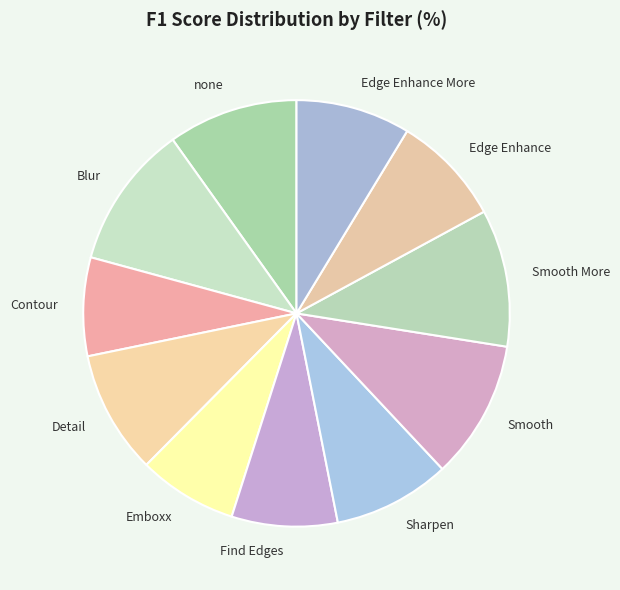

Count the number of slices in the pie.

11